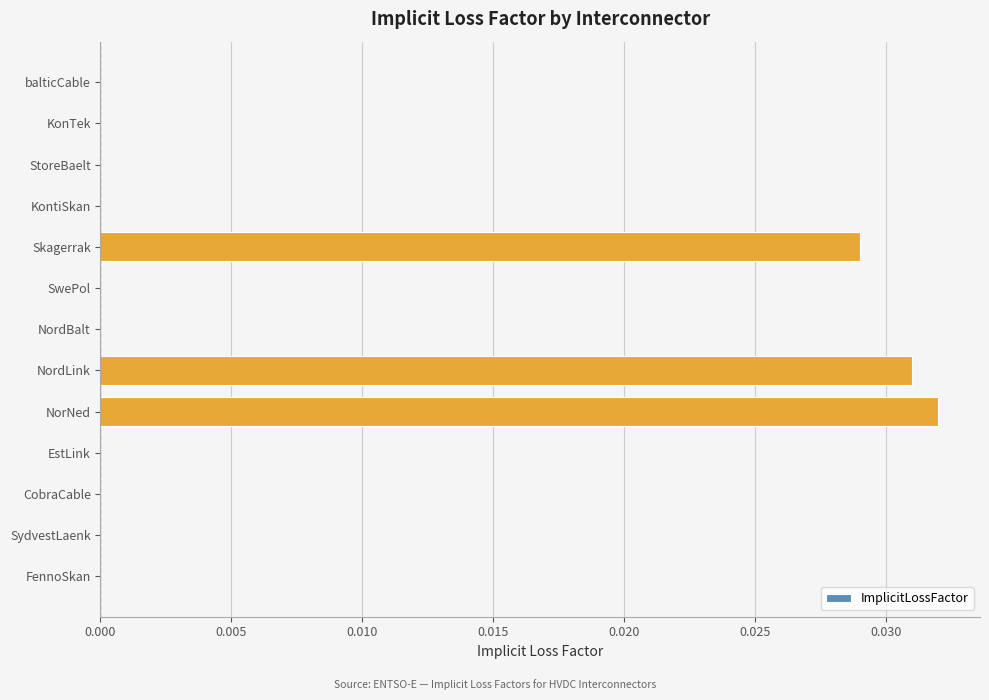

Does the chart contain stacked bars?

No